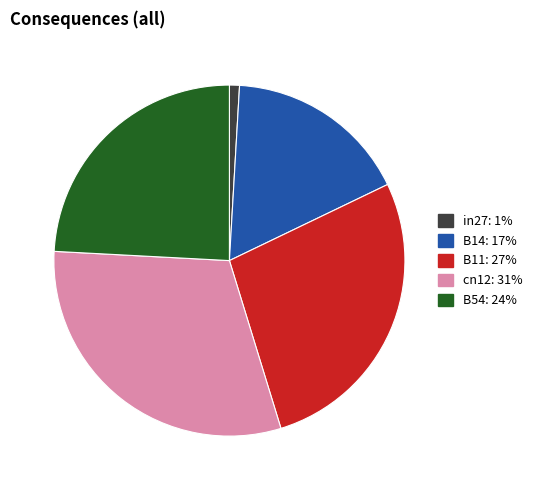

Is there any slice that represents more than half of the pie?

No